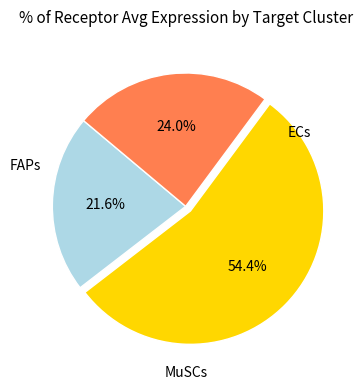

How many slices are in this pie chart?

3